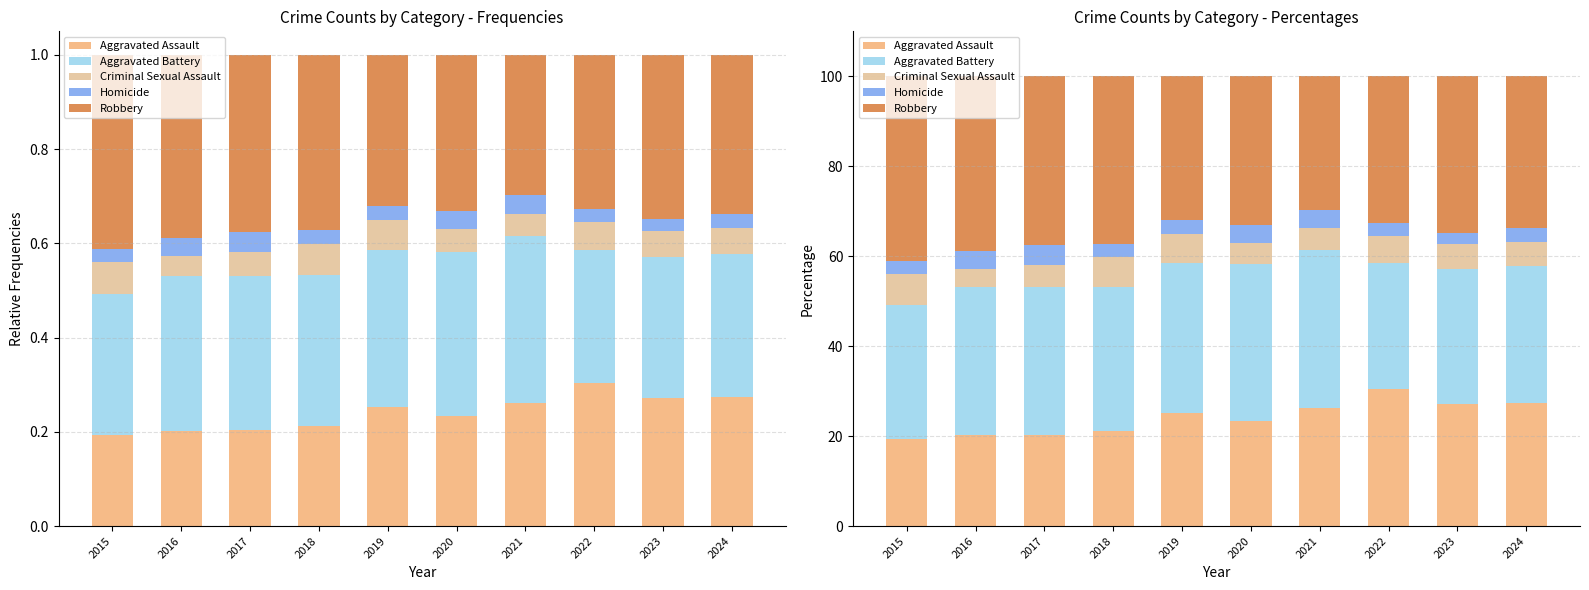

At which label does Robbery reach its peak?

2015